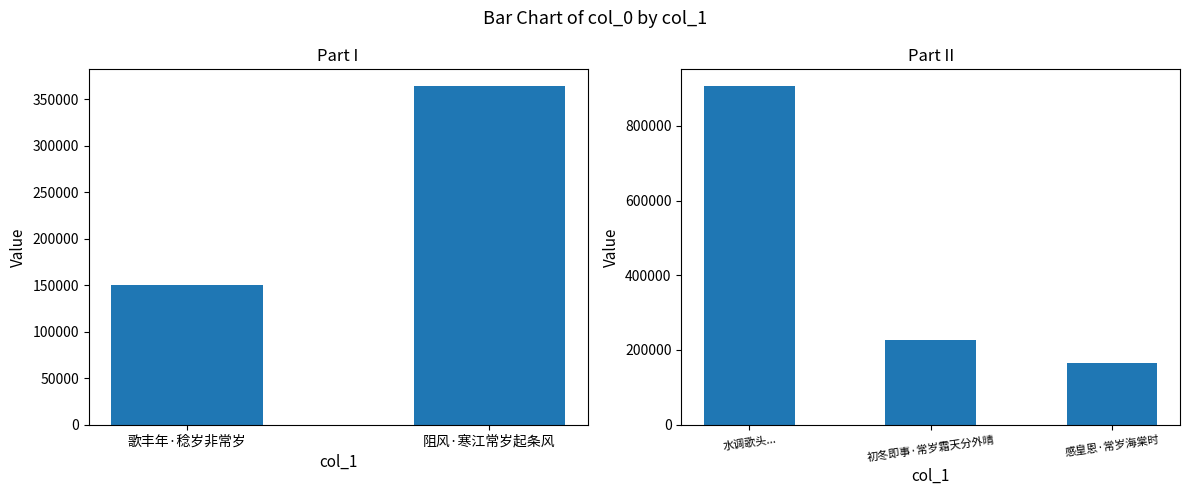

What is the maximum value shown in the chart?

906441